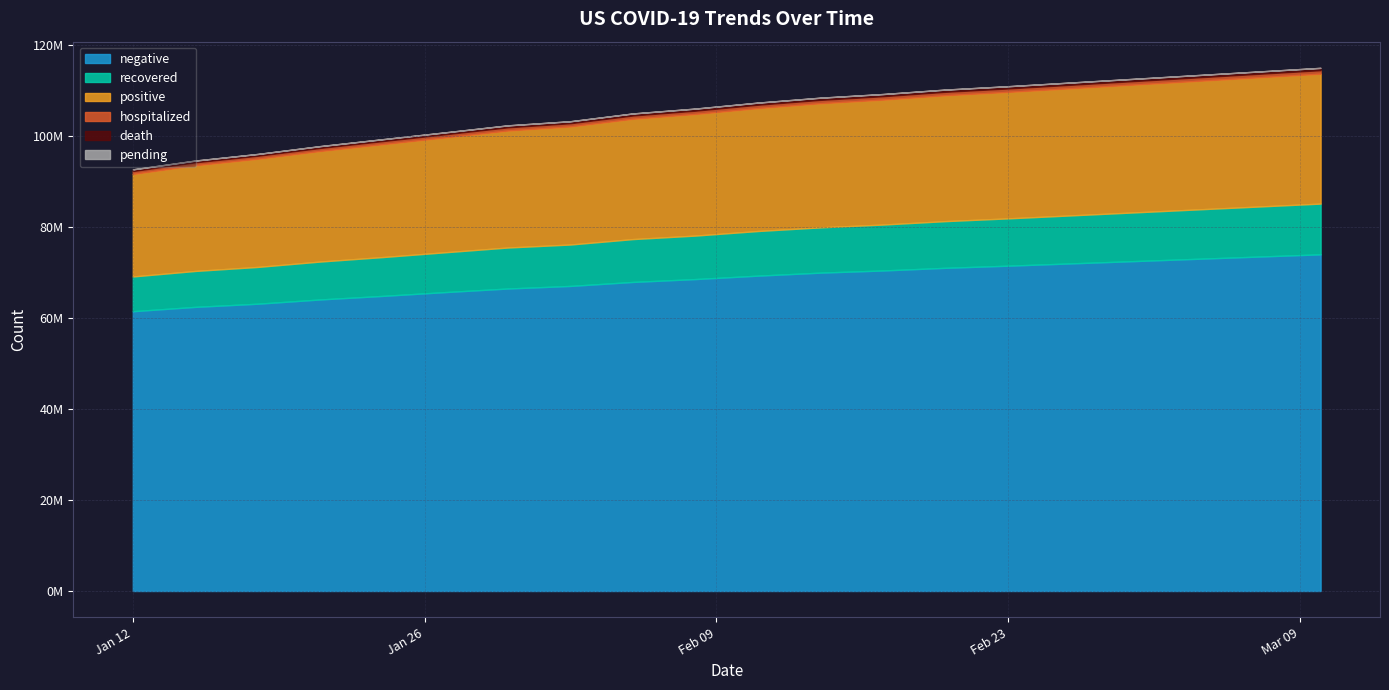

At how many categories does at least one series exceed 2001012?

20